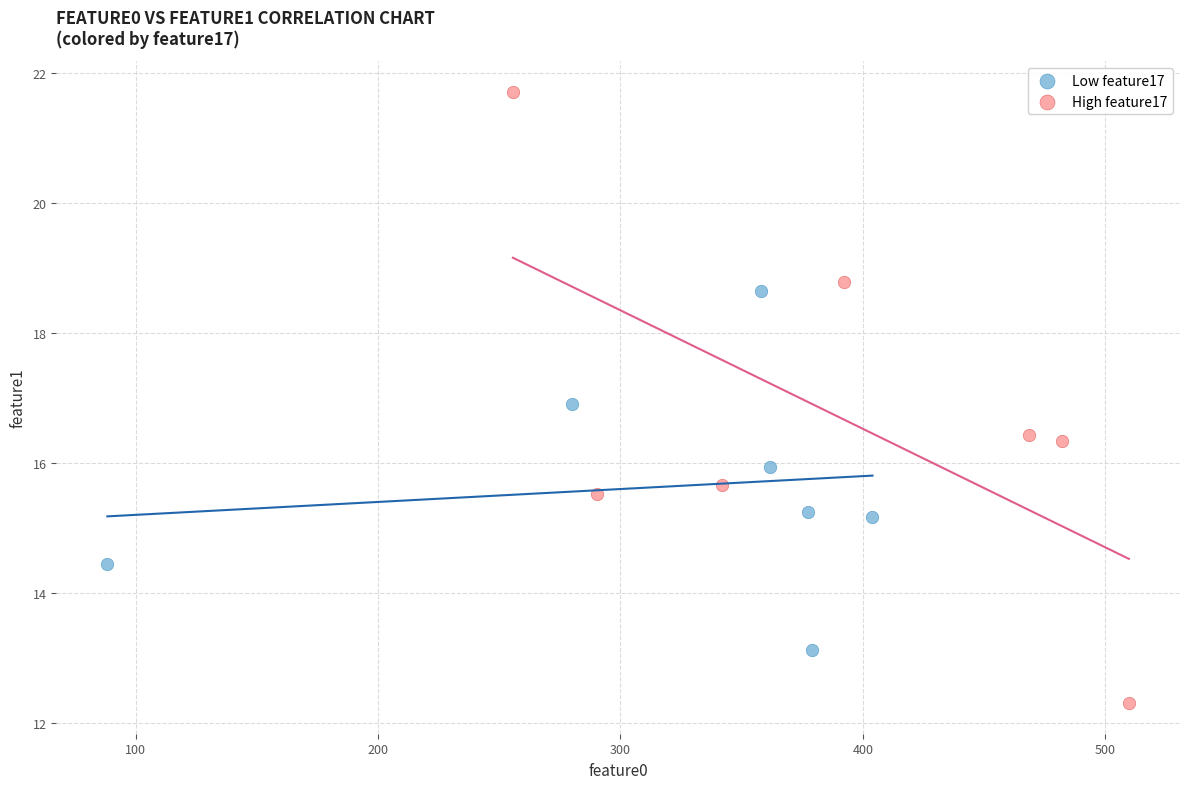

What are all the series names shown in the legend?

Low feature17, High feature17